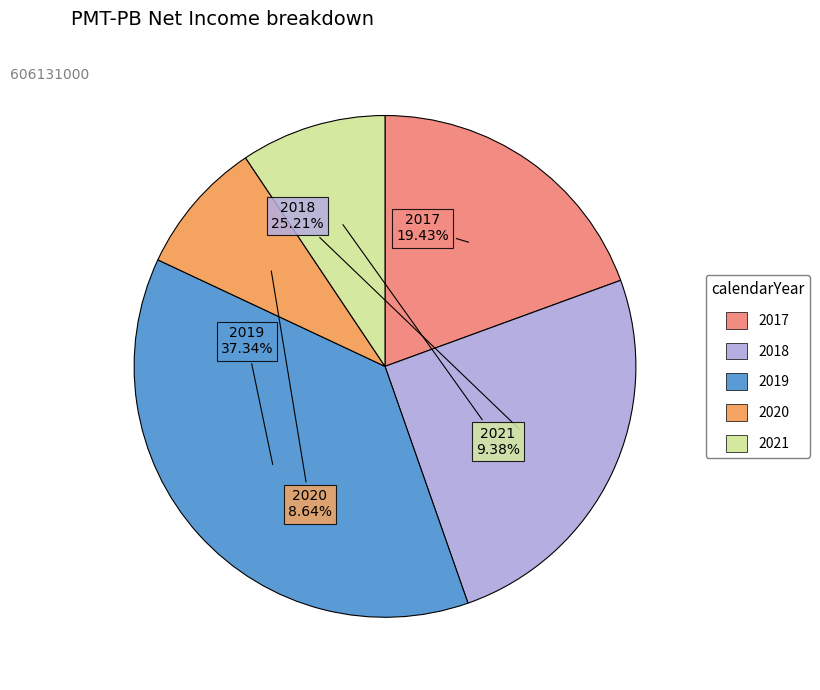

Count the number of slices in the pie.

5